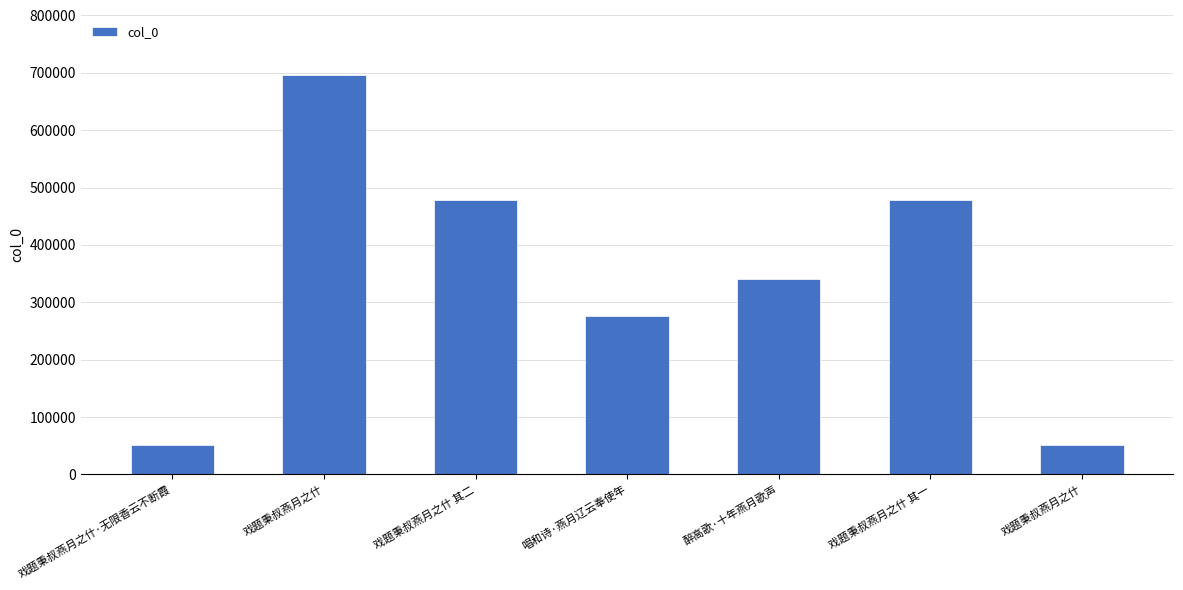

What is the sum of all values?

2373590